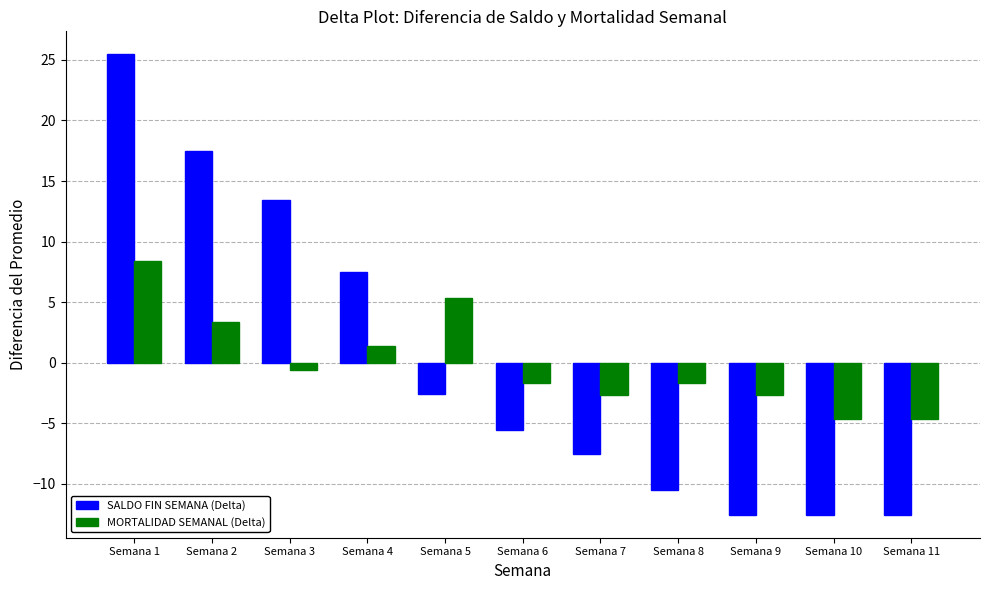

What are all the series names shown in the legend?

SALDO FIN SEMANA (Delta), MORTALIDAD SEMANAL (Delta)